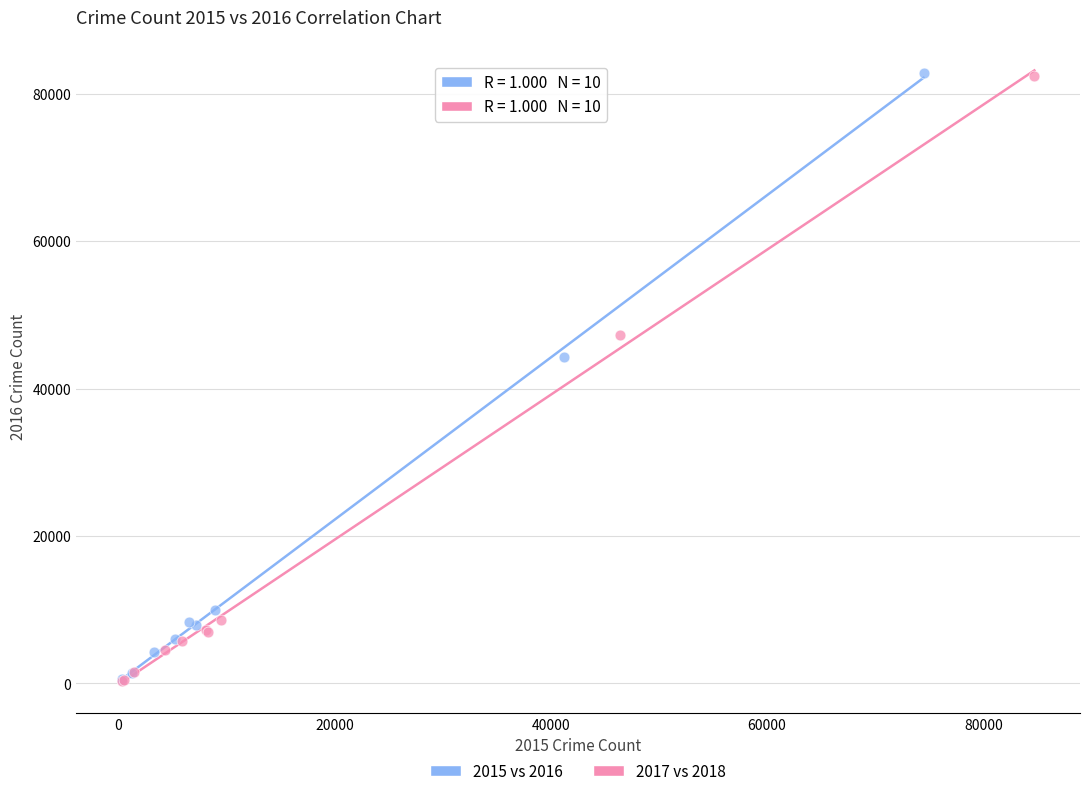

Which series has the widest spread of Y values?

2015 vs 2016